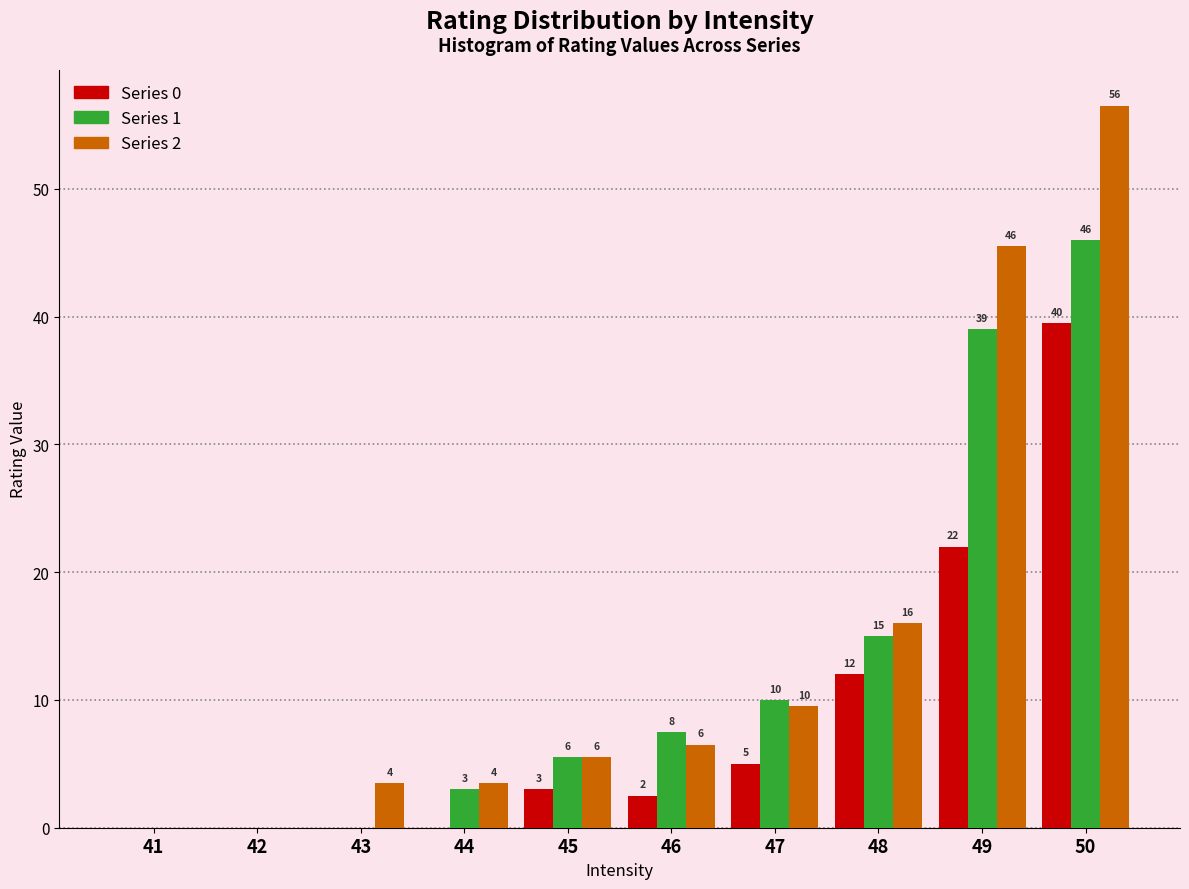

True or false: Series 2 has a value of 9.5 at 47.

True